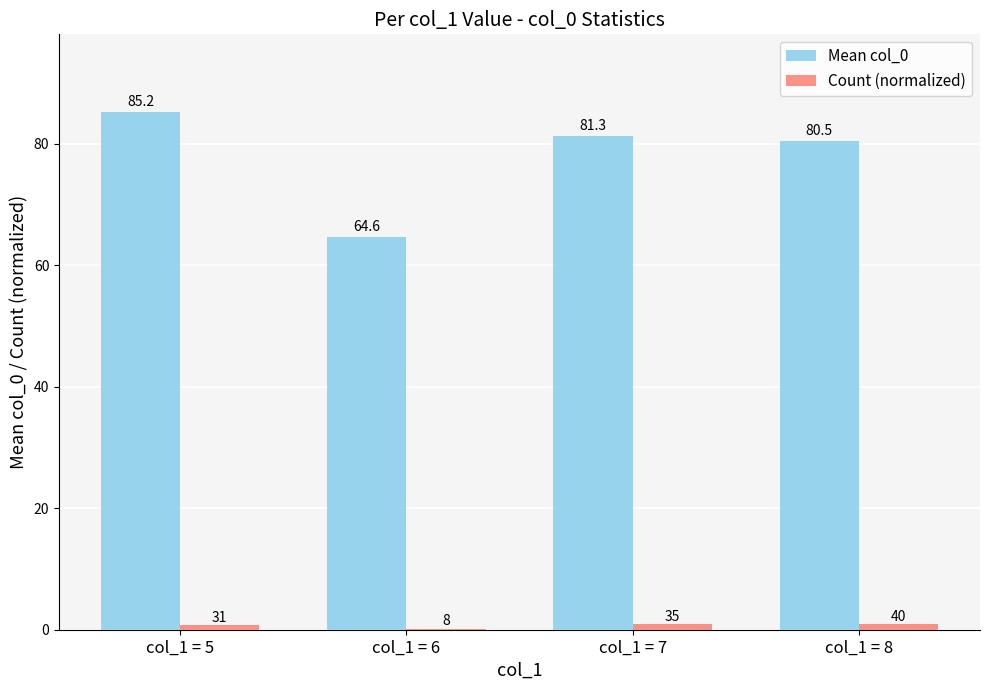

Which category has the highest value across all series?

col_1 = 5